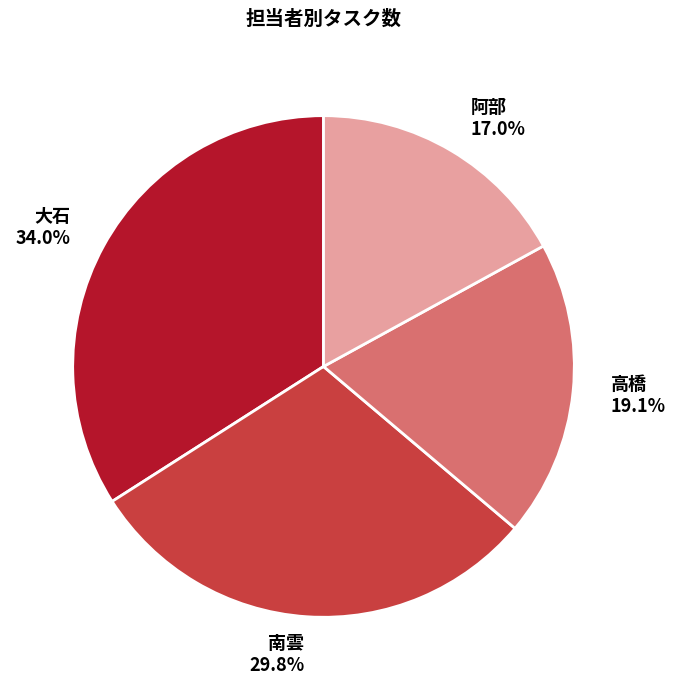

What percentage do 南雲 and 高橋 together represent?

48.9%